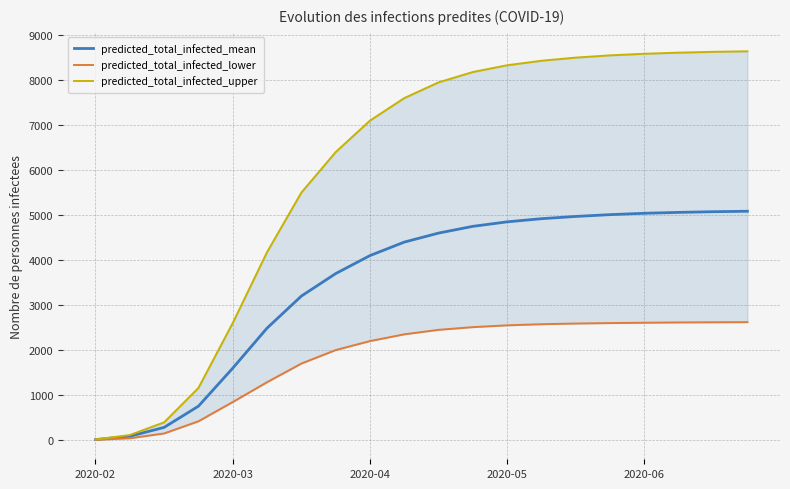

The predicted_total_infected_mean series shows 7568 at 11. True or false?

False